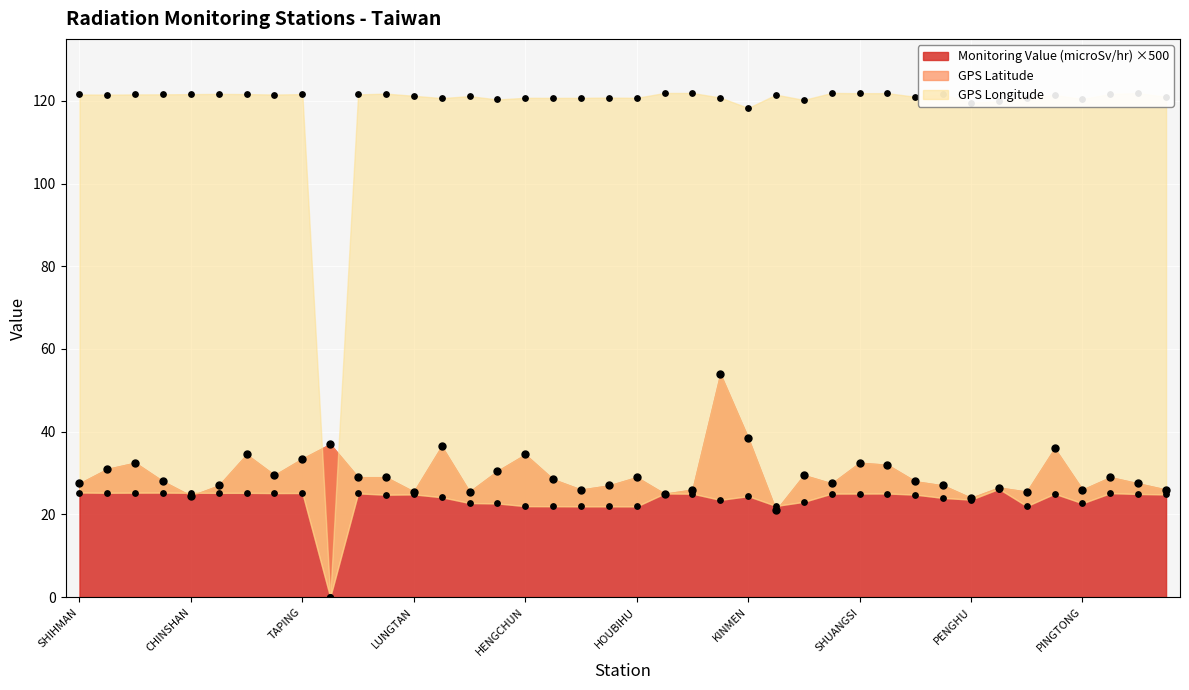

What is the total value across all series at LUNGTAN?

171.6